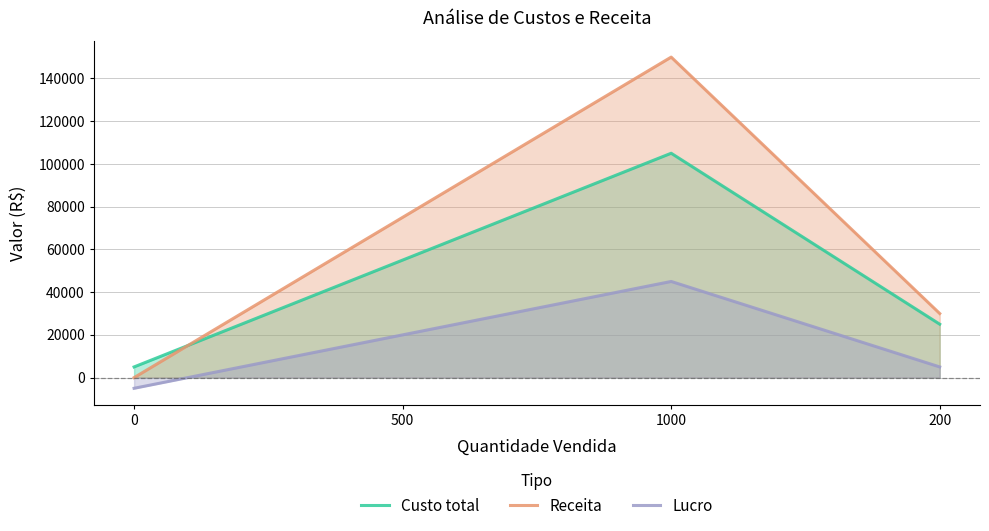

What is the average value of the Receita series?

63750